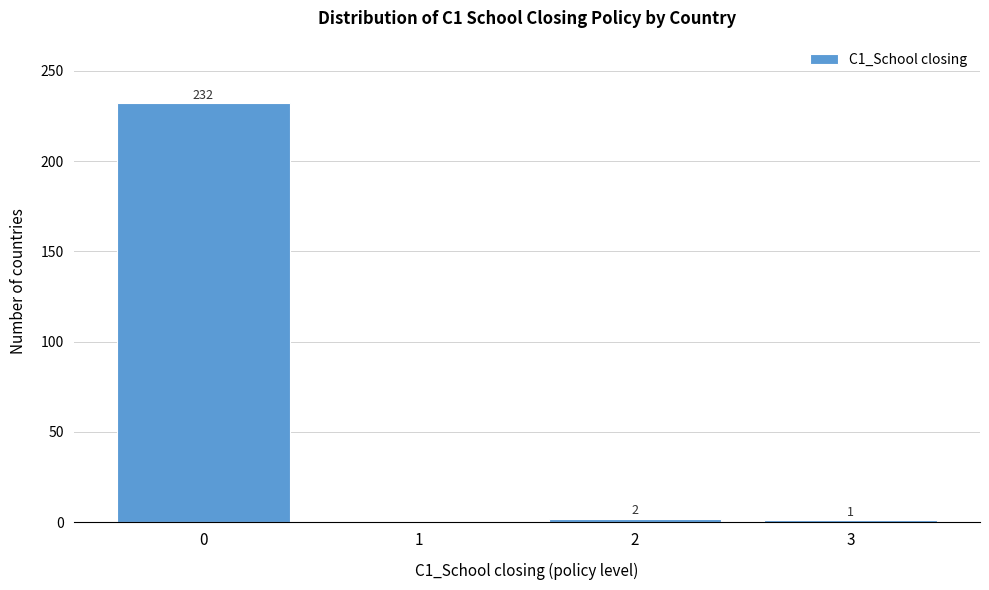

Reading left to right, extract all data points from this chart.

0=232	1=0	2=2	3=1